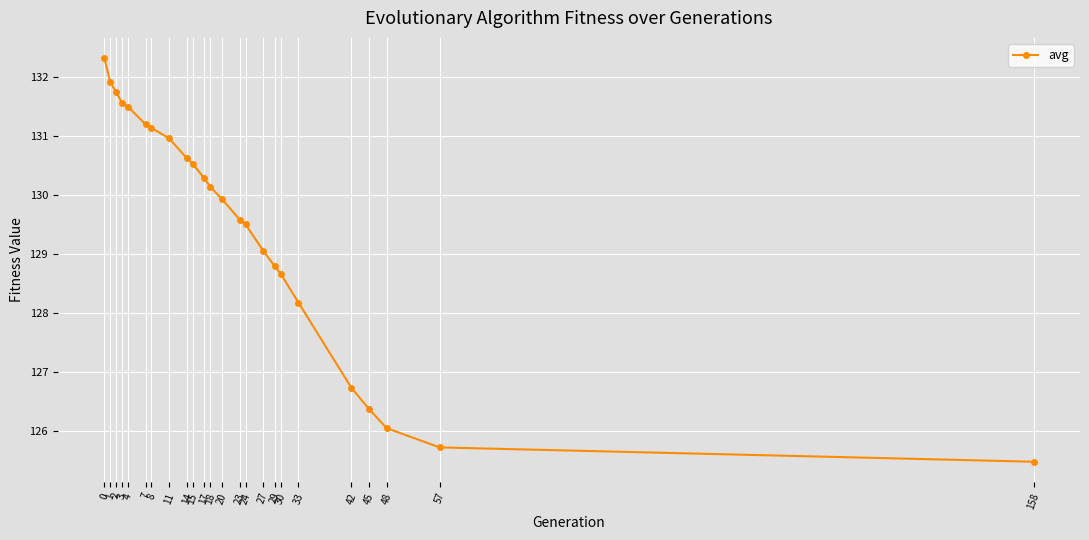

What is the value of the 18th point from the left?

128.7